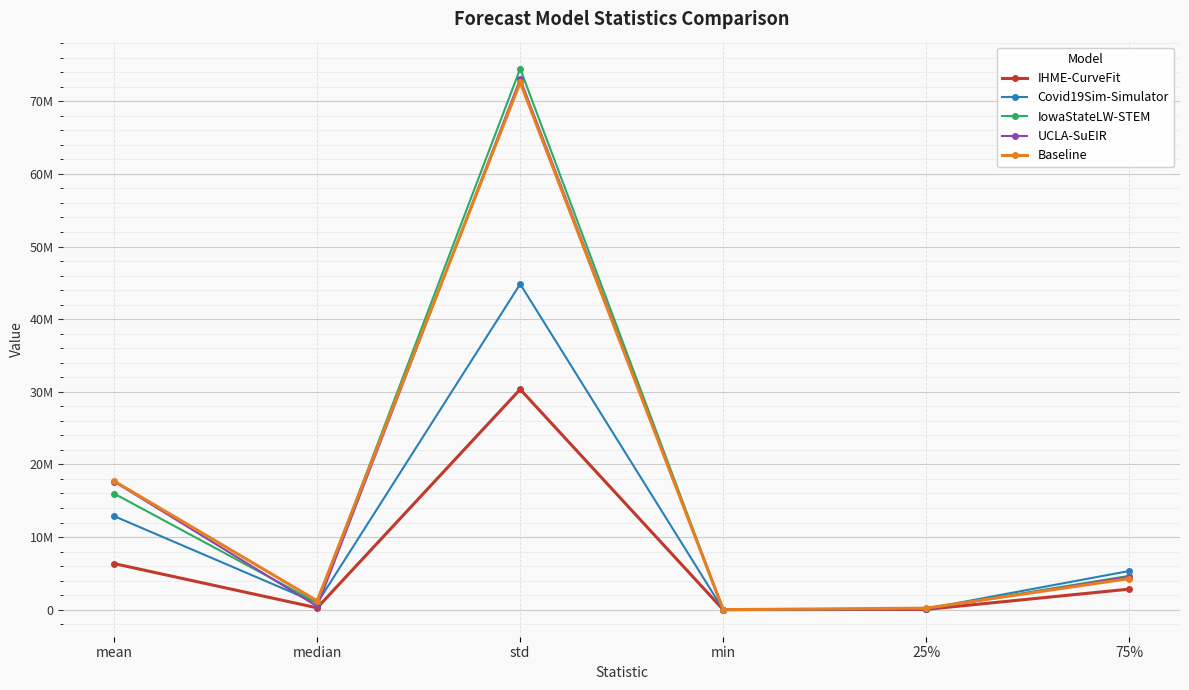

Reading left to right, what are all the values shown in this chart?

IHME-CurveFit: mean=6341647.1	median=250579.9	std=30340401.4	min=2.9	25%=38370.5	75%=2828238.0
Covid19Sim-Simulator: mean=12877138.3	median=900813.1	std=44834113.5	min=91.7	25%=121397.1	75%=5327061.2
IowaStateLW-STEM: mean=15981962.9	median=937024.0	std=74485231.7	min=7056.0	25%=105950.5	75%=4656080.5
UCLA-SuEIR: mean=17630049.5	median=450834.9	std=73068497.3	min=396.4	25%=80325.6	75%=4546806.0
Baseline: mean=17700549.0	median=1216924.2	std=72606912.0	min=3668.9	25%=208125.8	75%=4281561.7